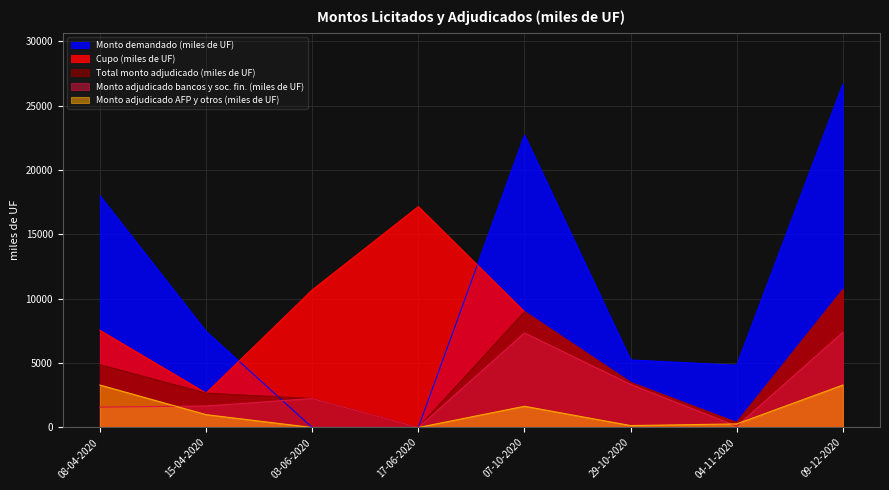

True or false: Monto demandado (miles de UF) and Monto adjudicado AFP y otros (miles de UF) cross at least once.

False